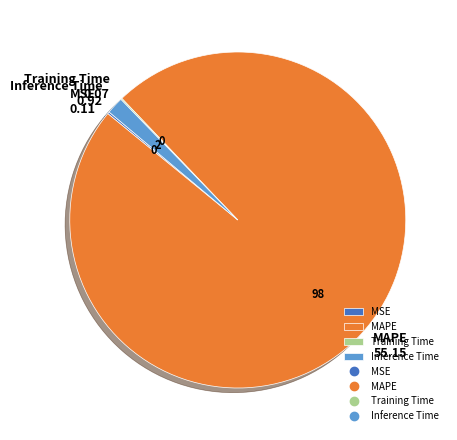

Do Inference Time and MAPE together represent more than half of the pie?

Yes